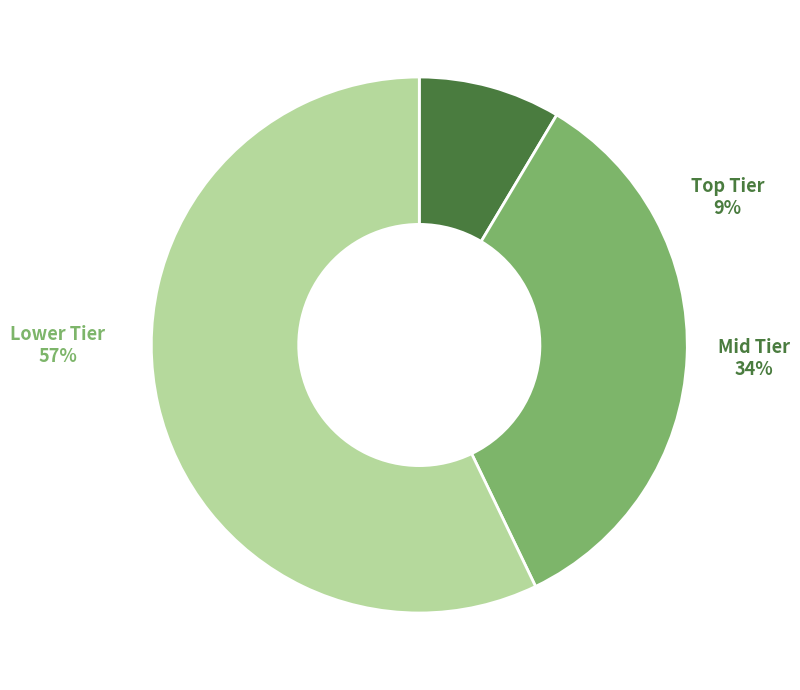

True or false: Ipsen.k accounts for 9% of the total.

False